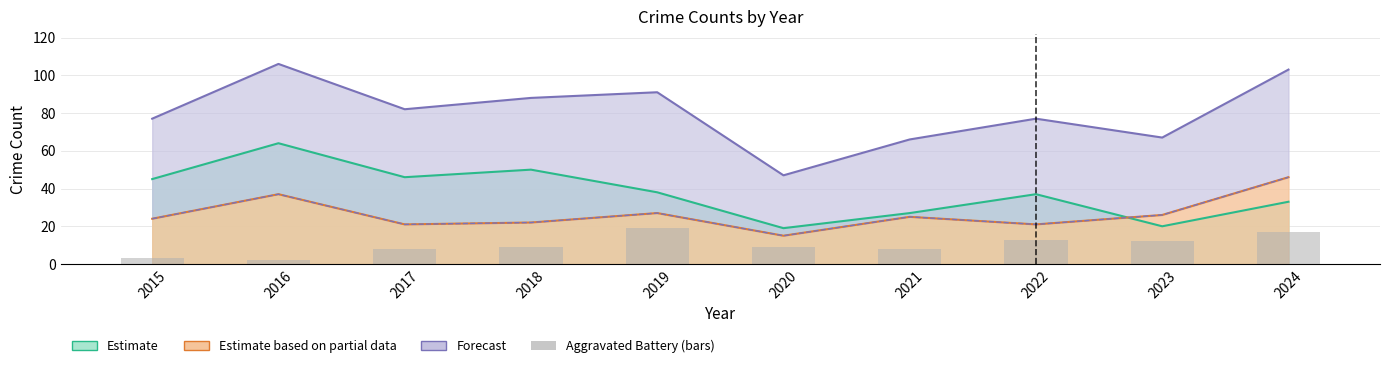

Reading left to right, what are all the values shown in this chart?

2015=3	2016=2	2017=8	2018=9	2019=19	2020=9	2021=8	2022=13	2023=12	2024=17